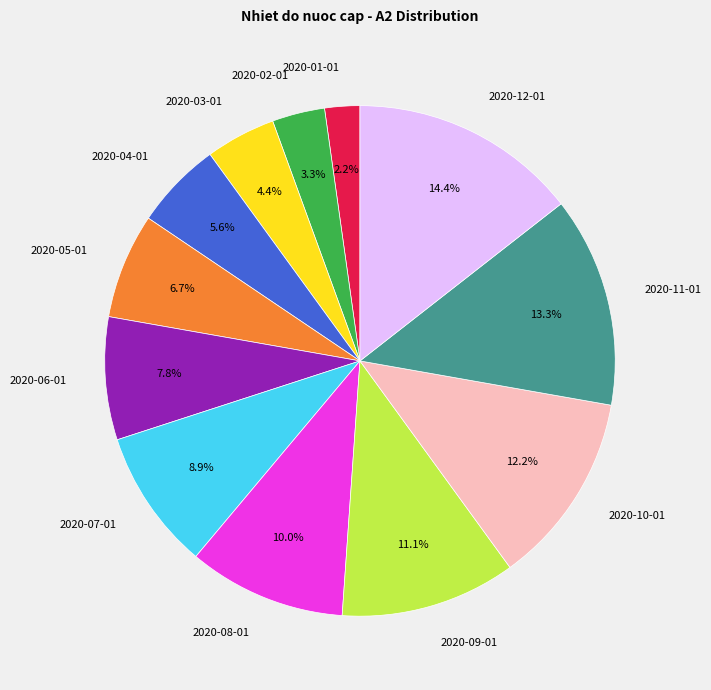

What percentage is NOT represented by 2020-03-01?

95.6%